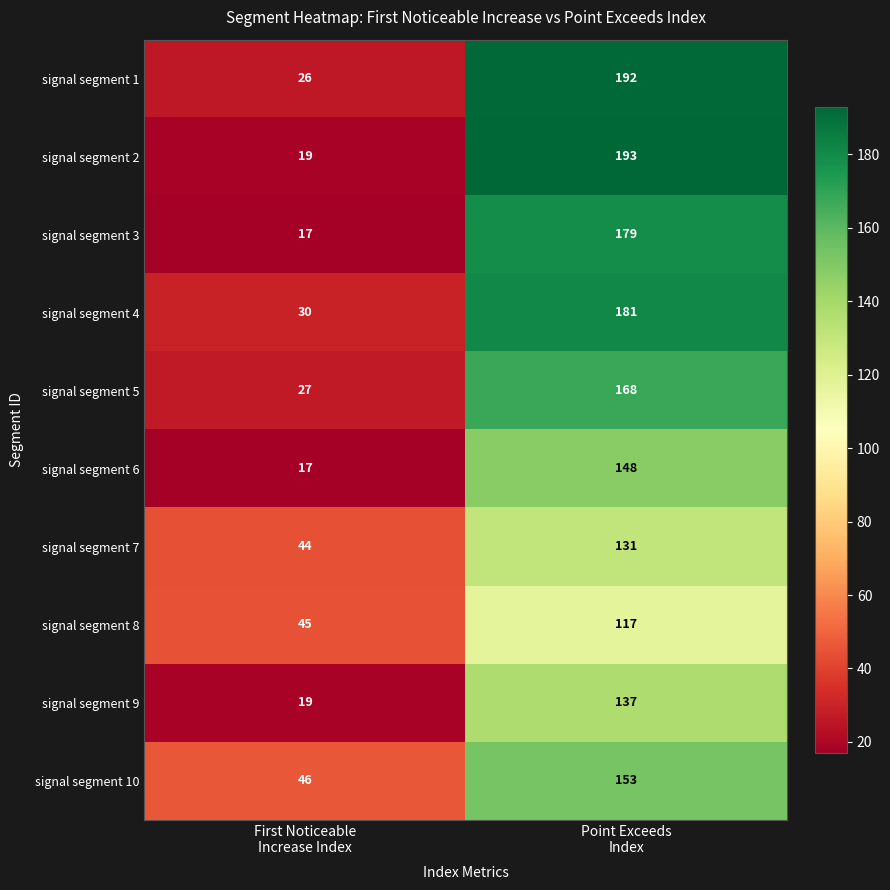

What is the difference between the highest and lowest values at Point Exceeds
Index?

76